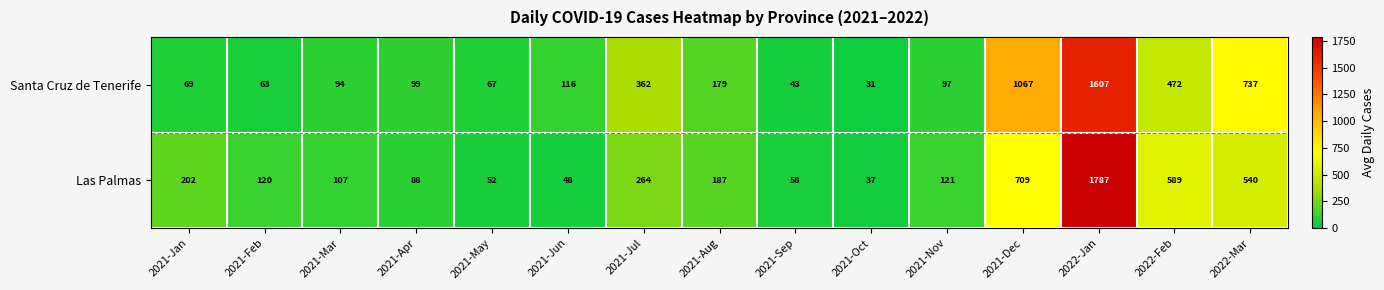

Is it true that Las Palmas equals 1787 at 2022-Jan?

True